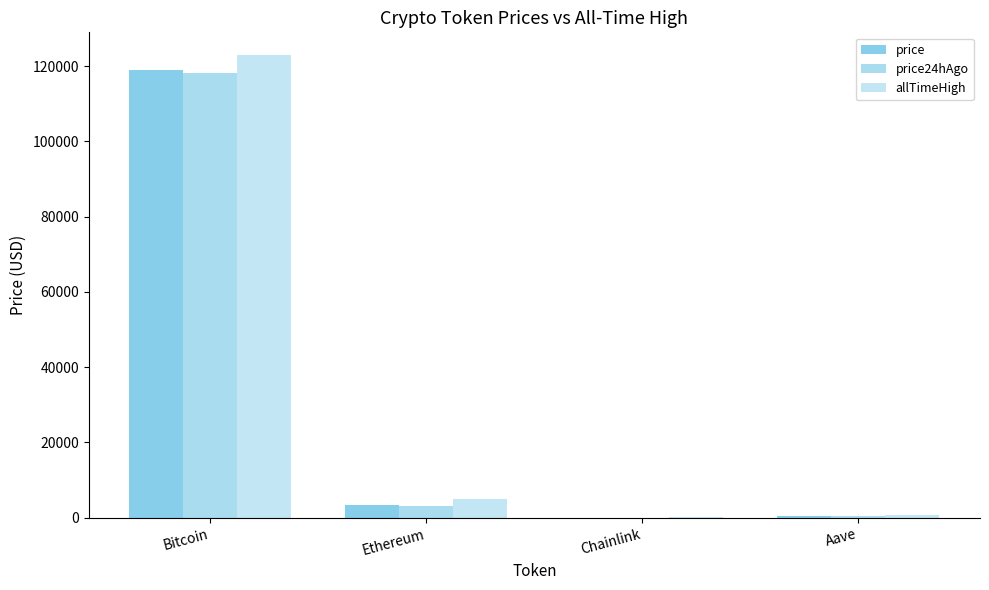

How many series are shown in this chart?

3